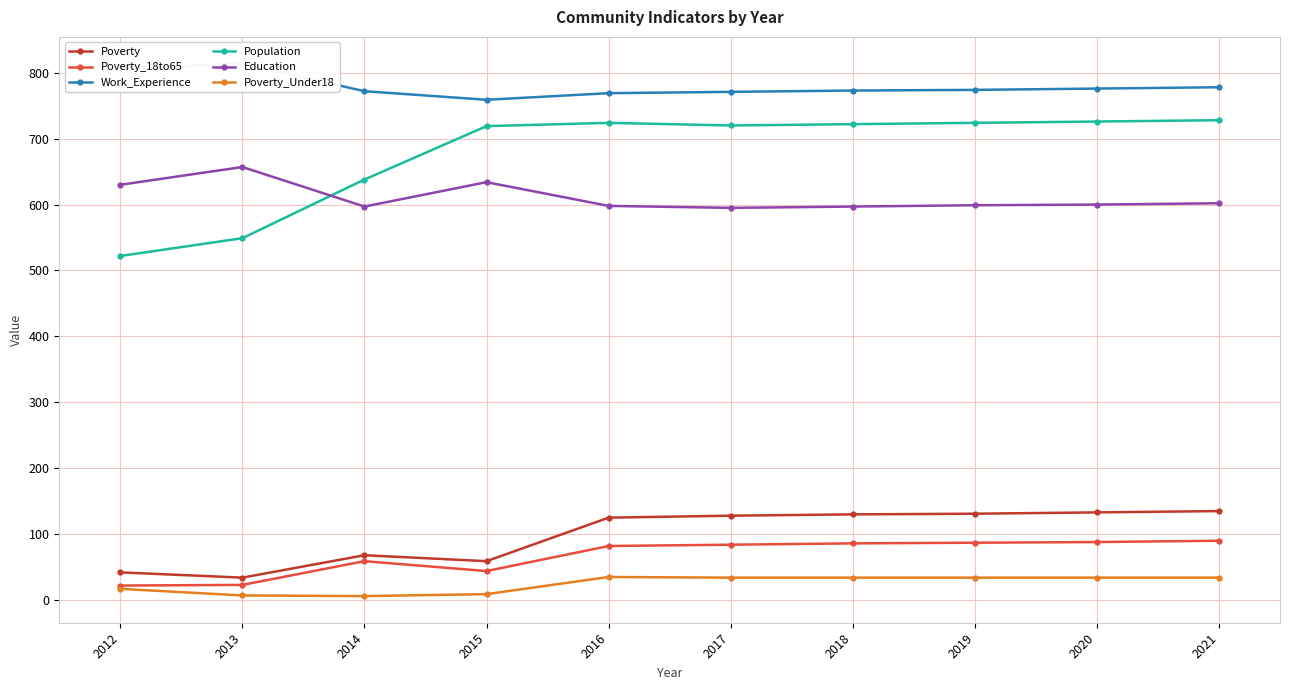

At which label is Work_Experience closest to 786?

2021